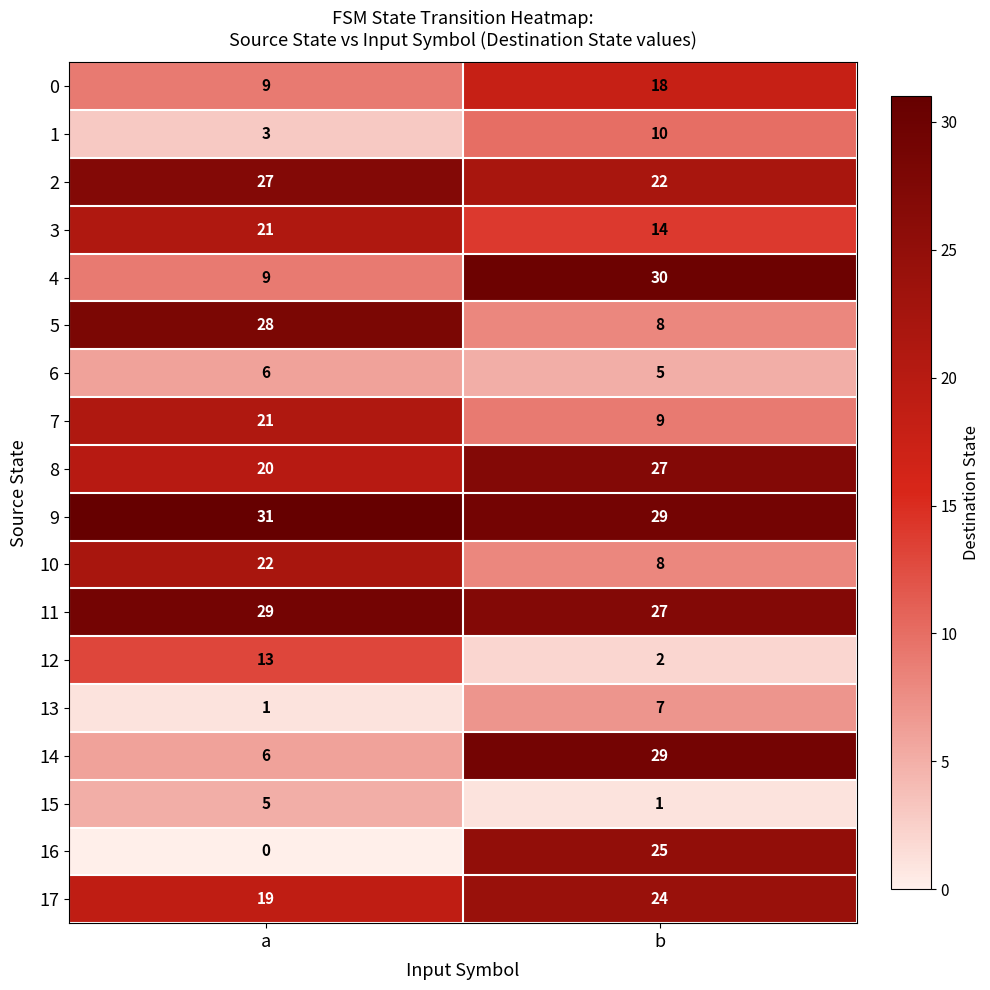

The value of 15 at a is 1. True or false?

False